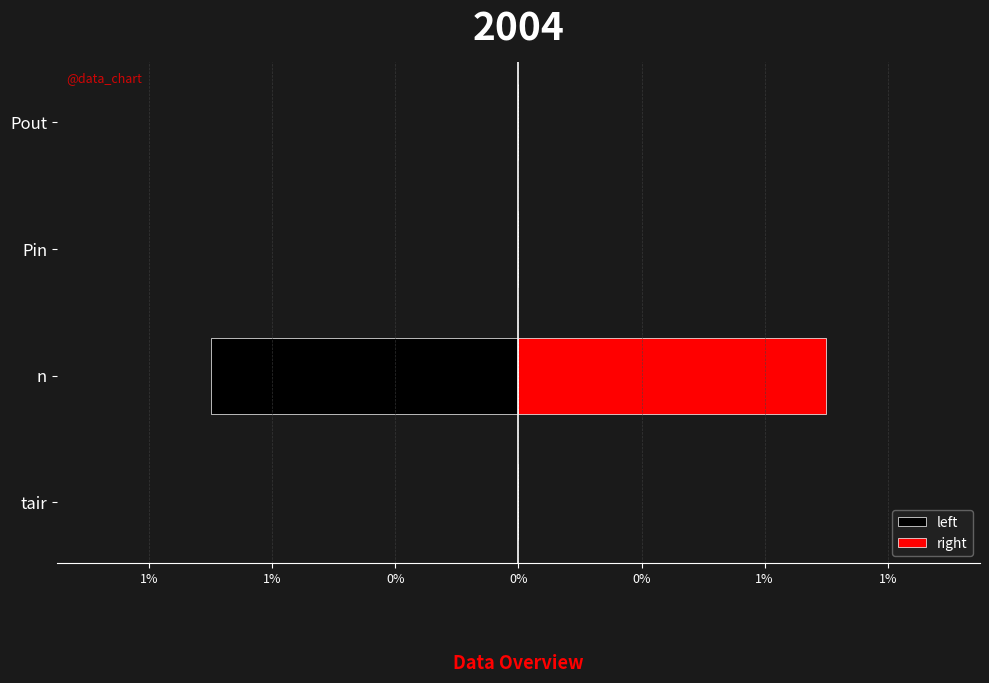

What is the minimum value shown in the chart?

-1